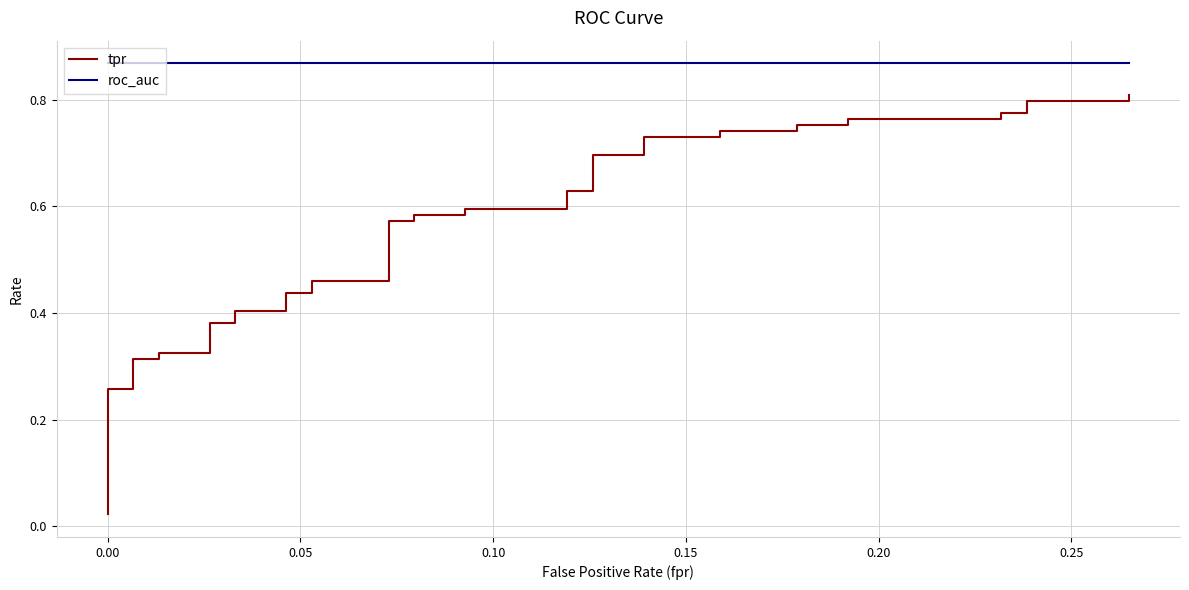

The roc_auc series shows 0.4 at 17. True or false?

False